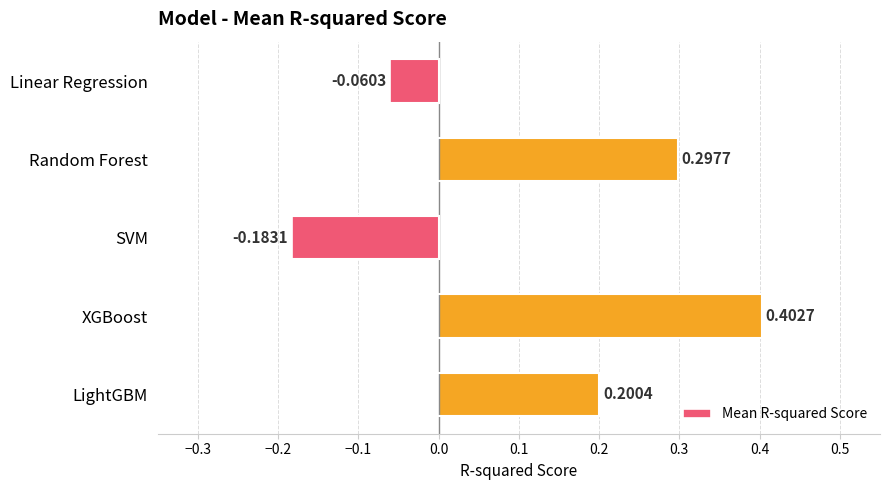

How many negative values are there?

2